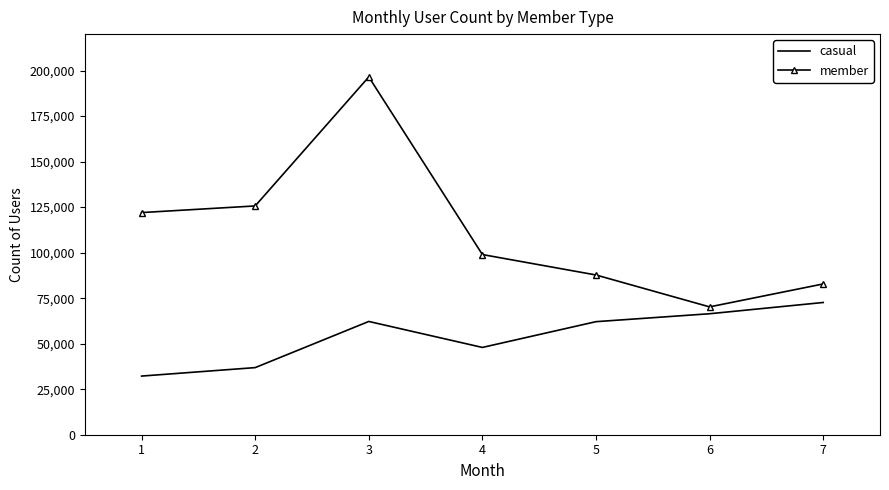

How many distinct data groups are displayed?

2